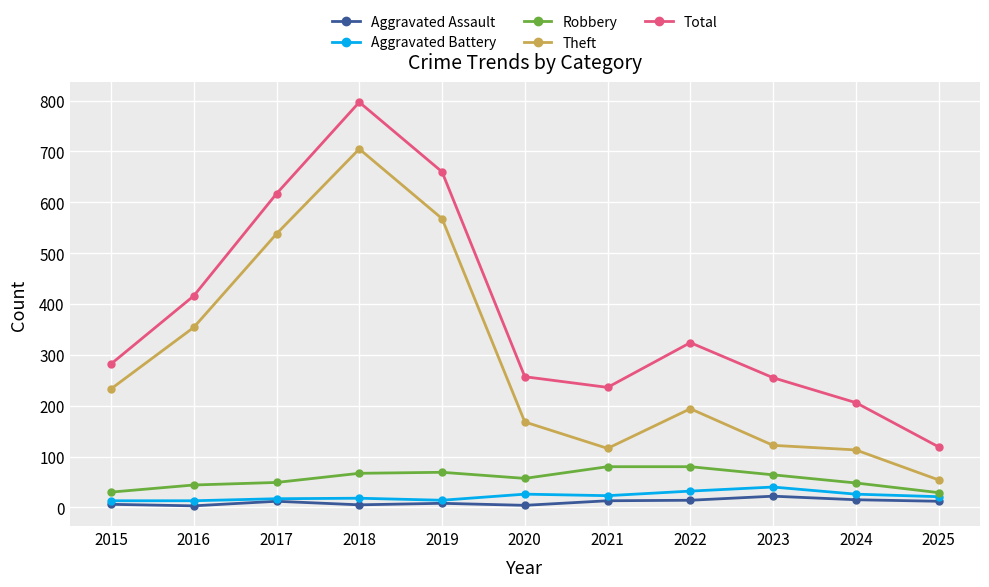

How many data points in Aggravated Assault are less than 12?

5